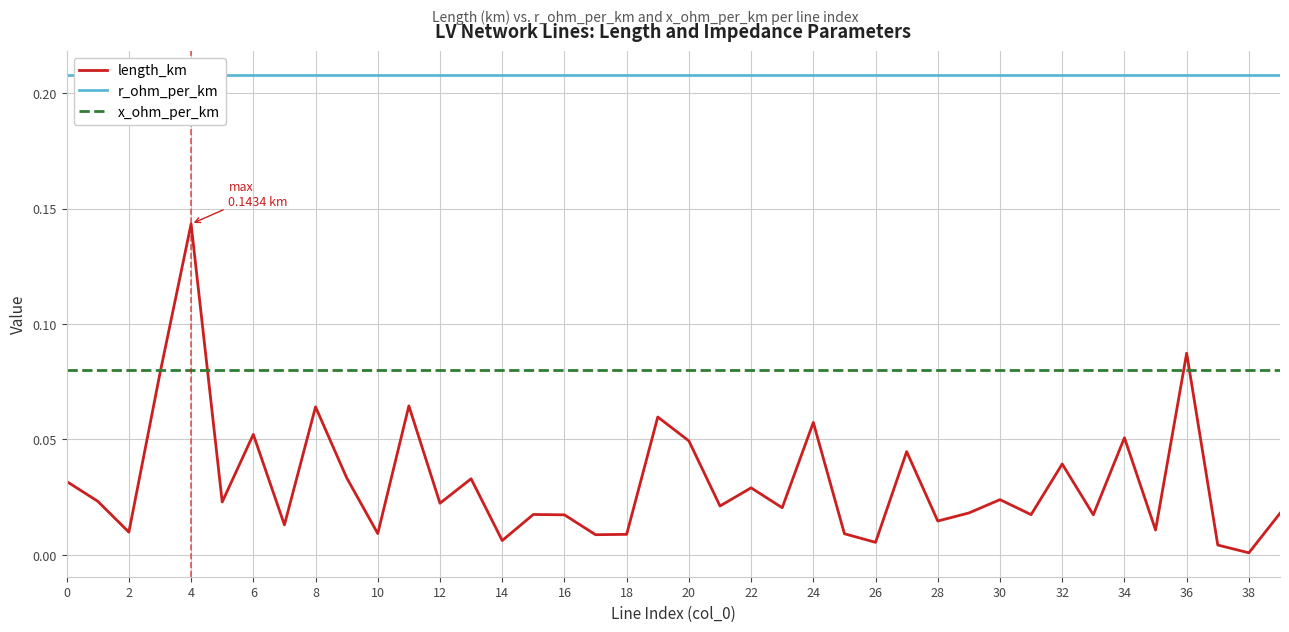

Does the chart have visible grid lines?

Yes